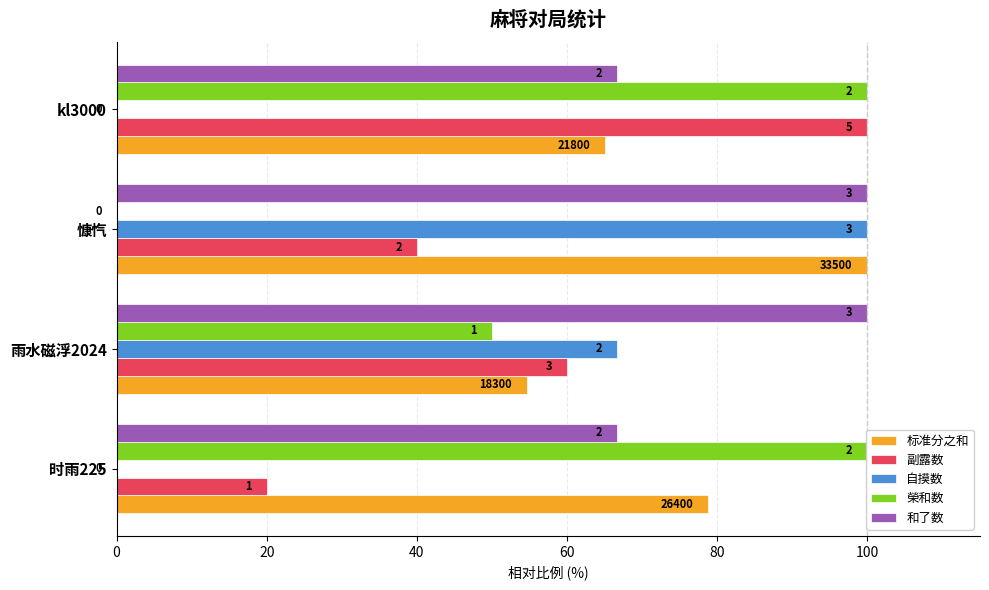

Which series changed the most between 0 and 20?

自摸数